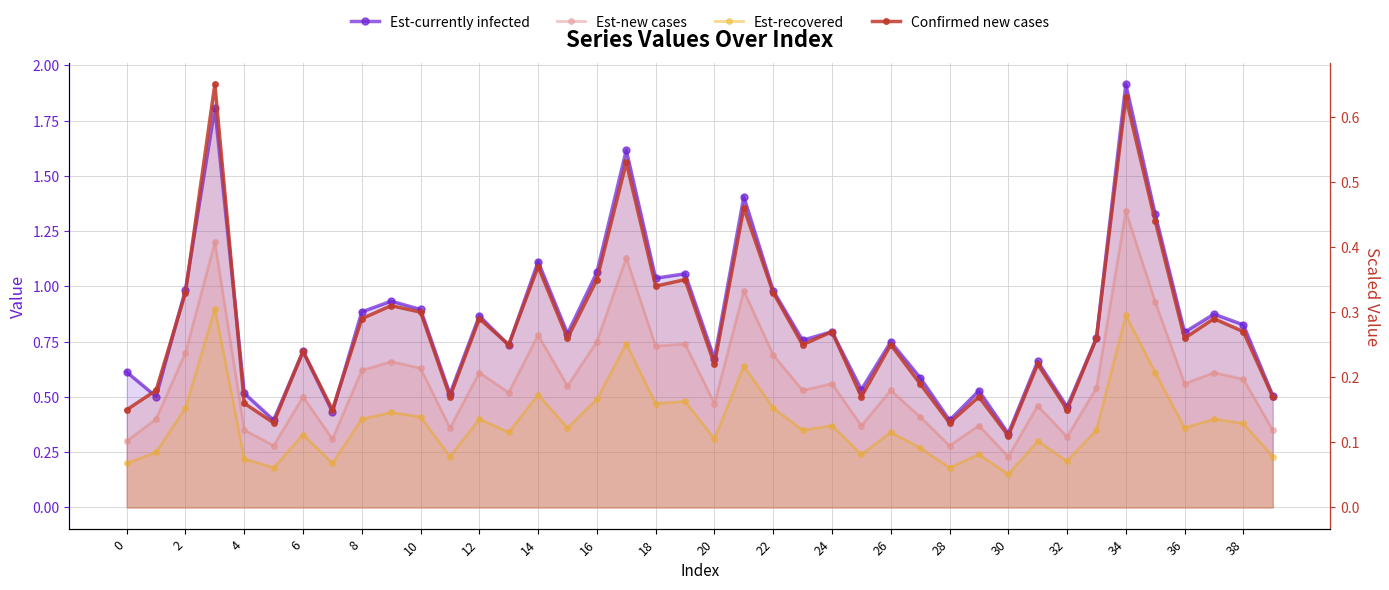

Is the value of Est-currently infected at 26 greater than the value of Est-new cases at 23?

Yes